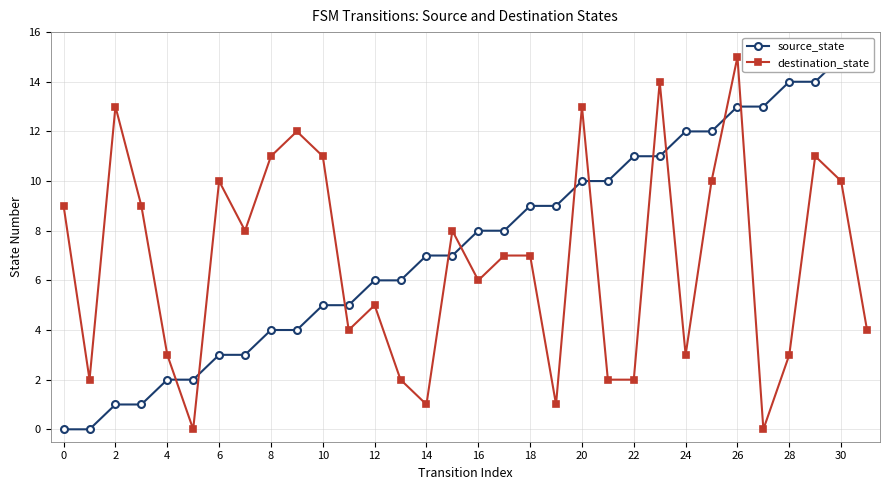

True or false: destination_state has more than 1 interior local peaks.

True